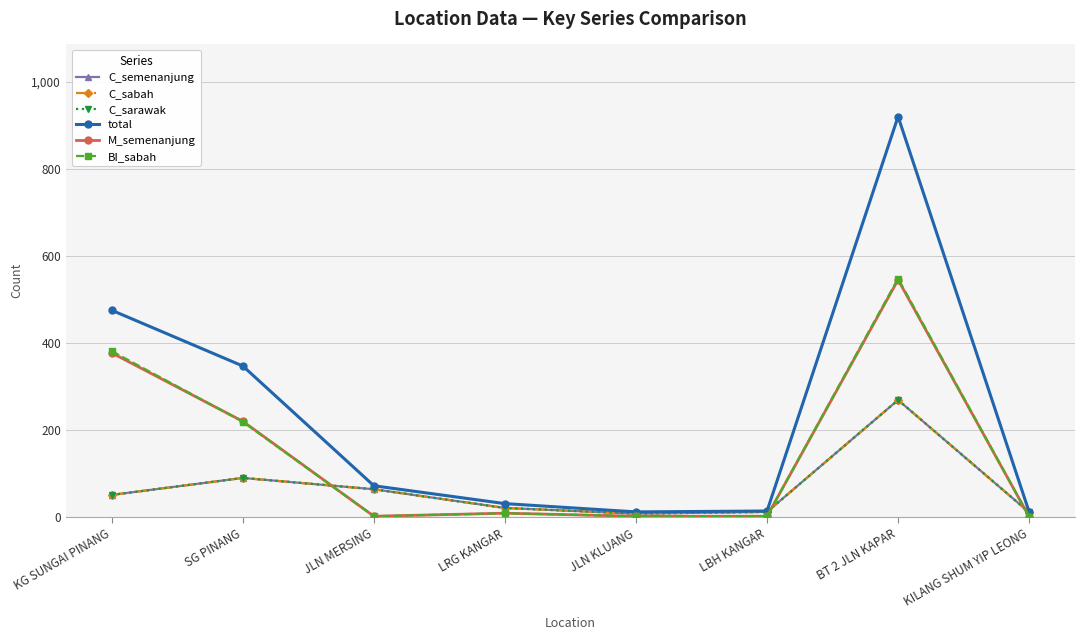

Is the value of C_sabah at SG PINANG greater than the value of BI_sabah at JLN KLUANG?

Yes